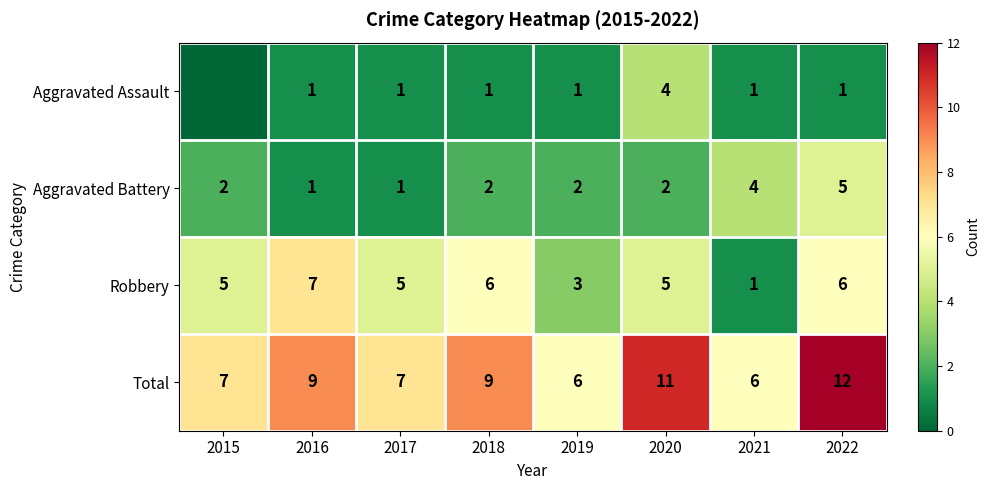

At which label does Aggravated Assault reach its peak?

2020